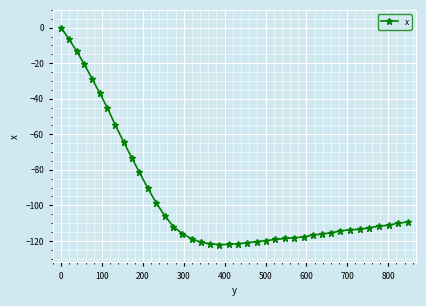

What is the average value?

-93.8